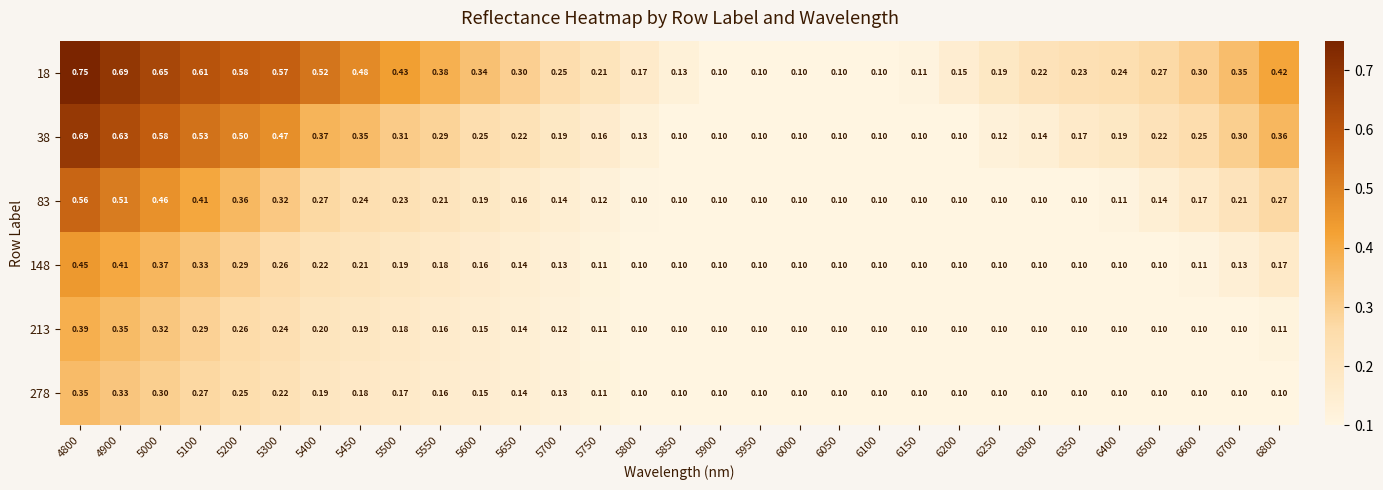

Is the value of 148 at 6600 greater than the value of 83 at 5450?

No